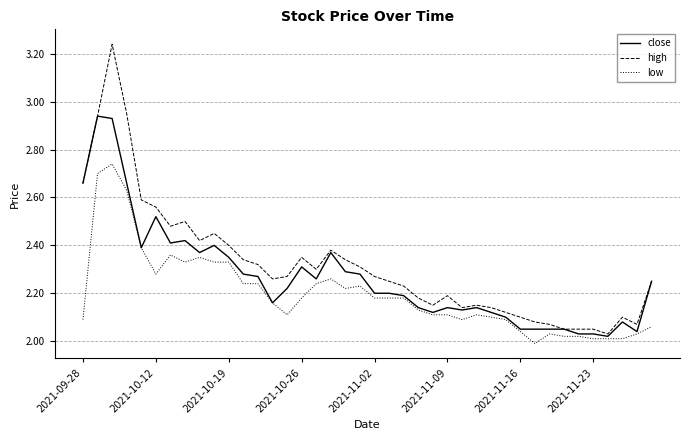

List the series in order of their peak value, highest first.

high, close, low